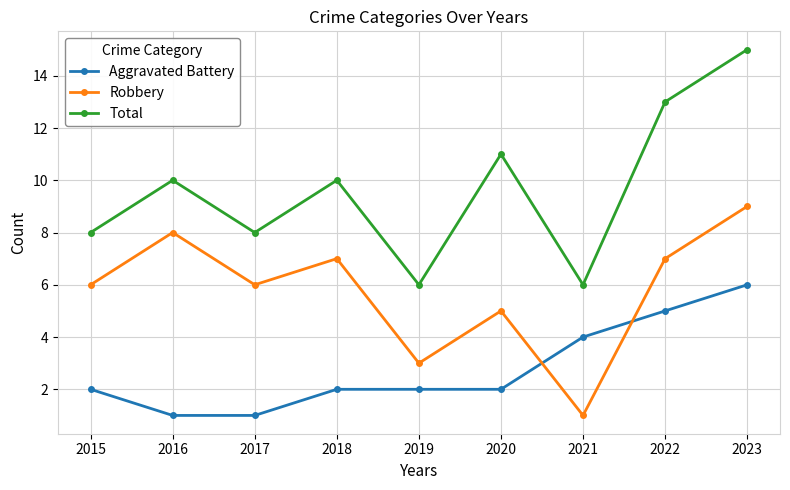

At which label is Robbery closest to 5?

2020